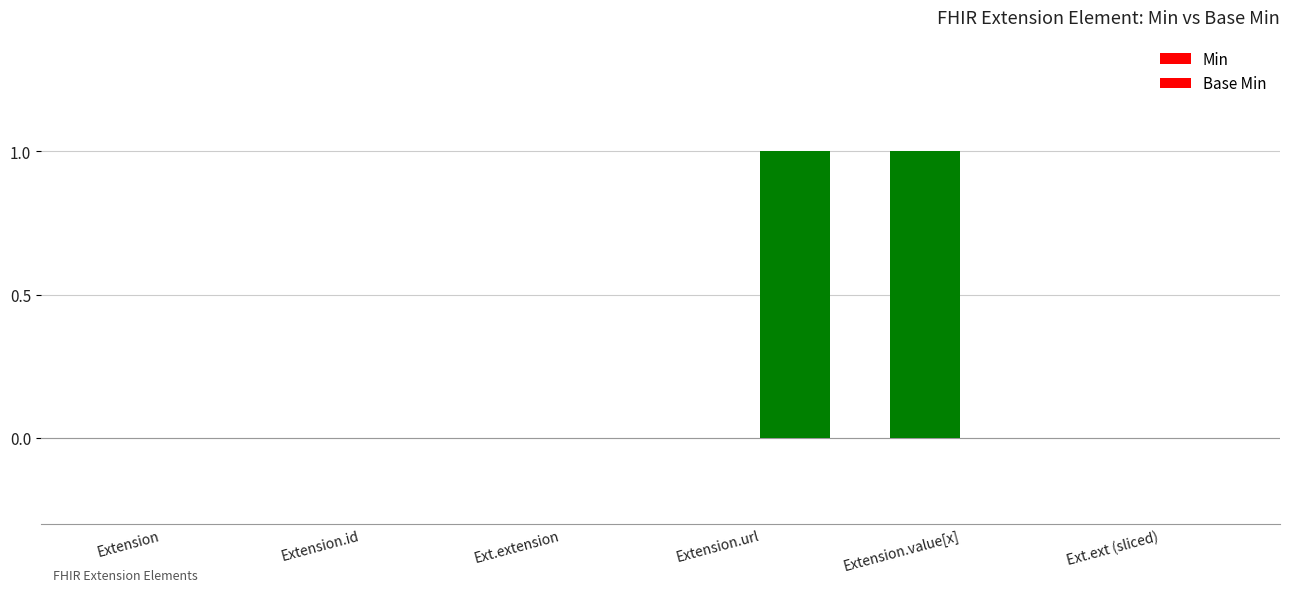

How many series are shown in this chart?

2